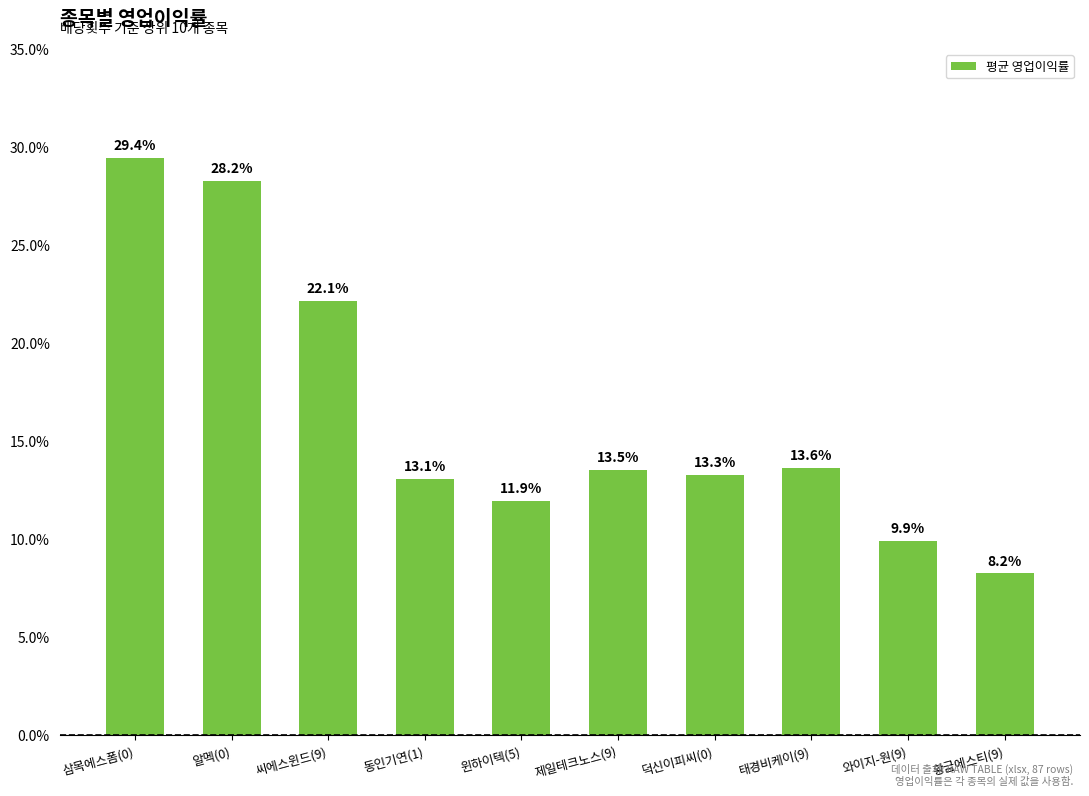

The chart shows a value of 22.1 at 씨에스윈드(9). True or false?

True